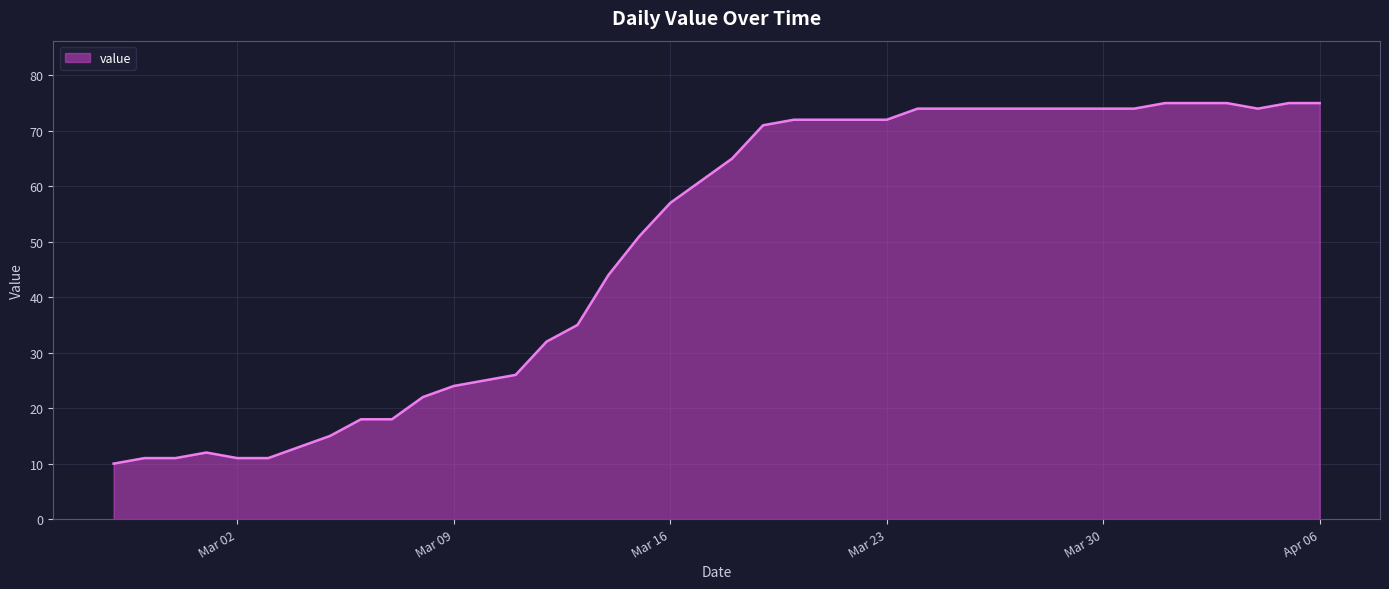

What is the greatest value displayed?

75